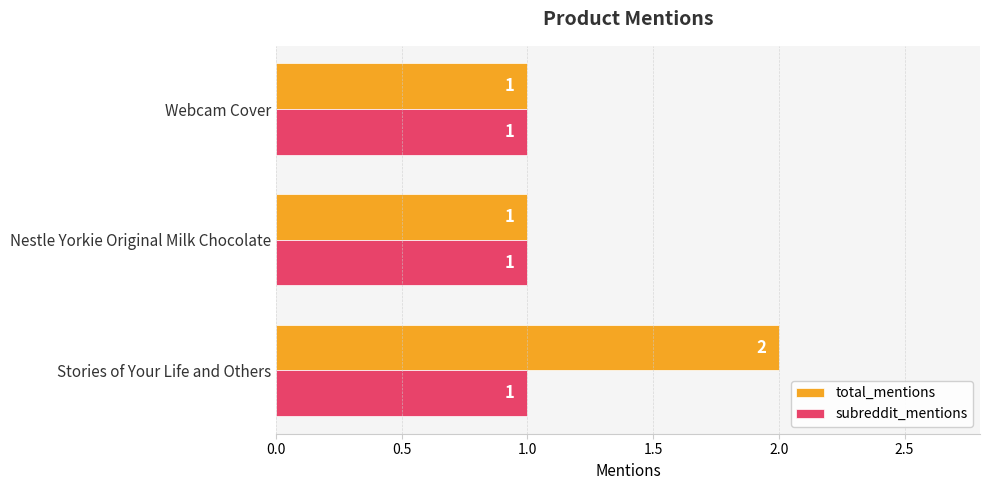

What is the smallest value displayed?

1